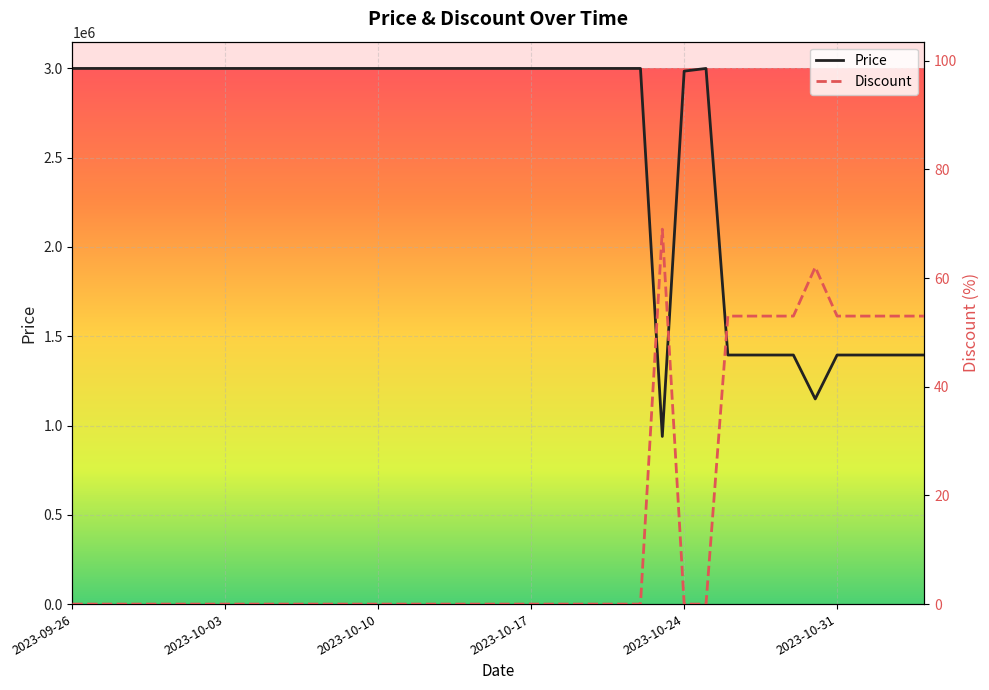

How many data points does each series have?

40